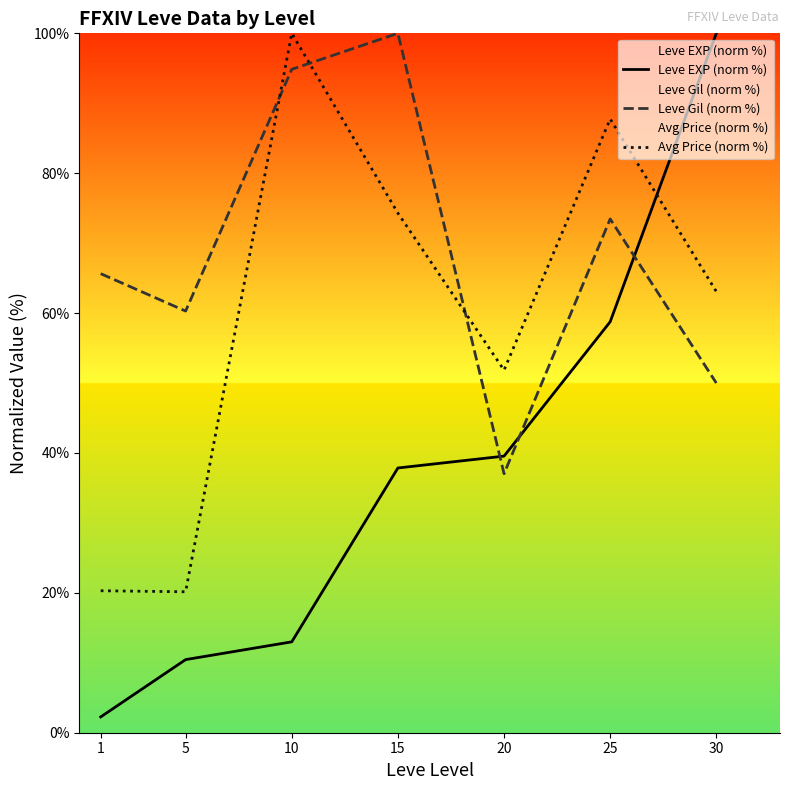

The value of Leve Gil (norm %) at 5 is 60.3. True or false?

True